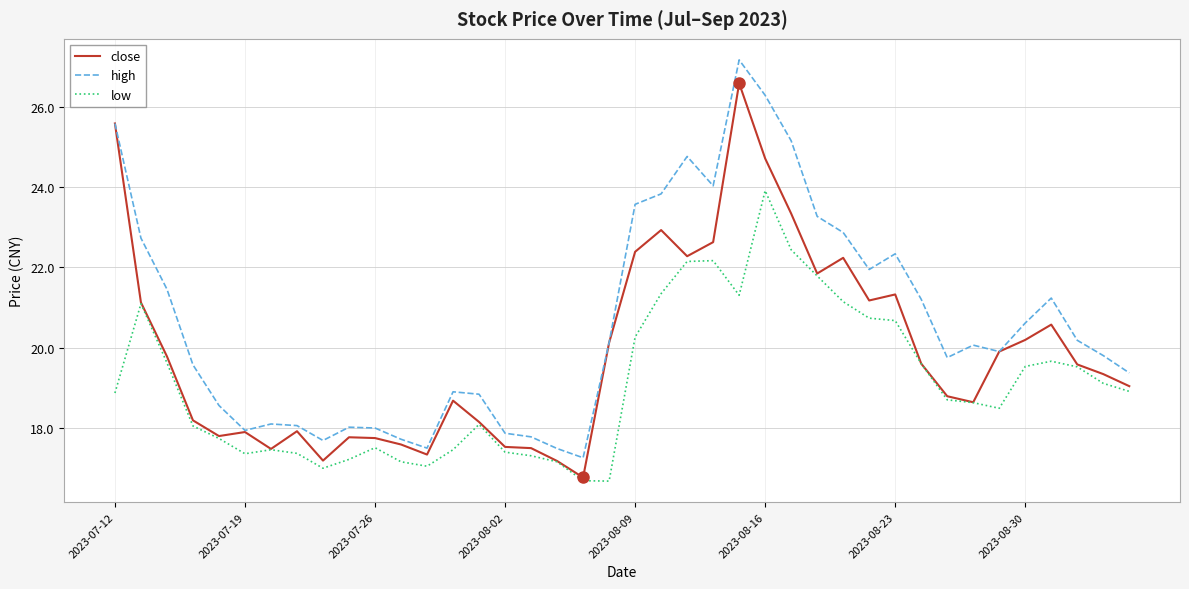

Which series has the largest total across all categories?

high